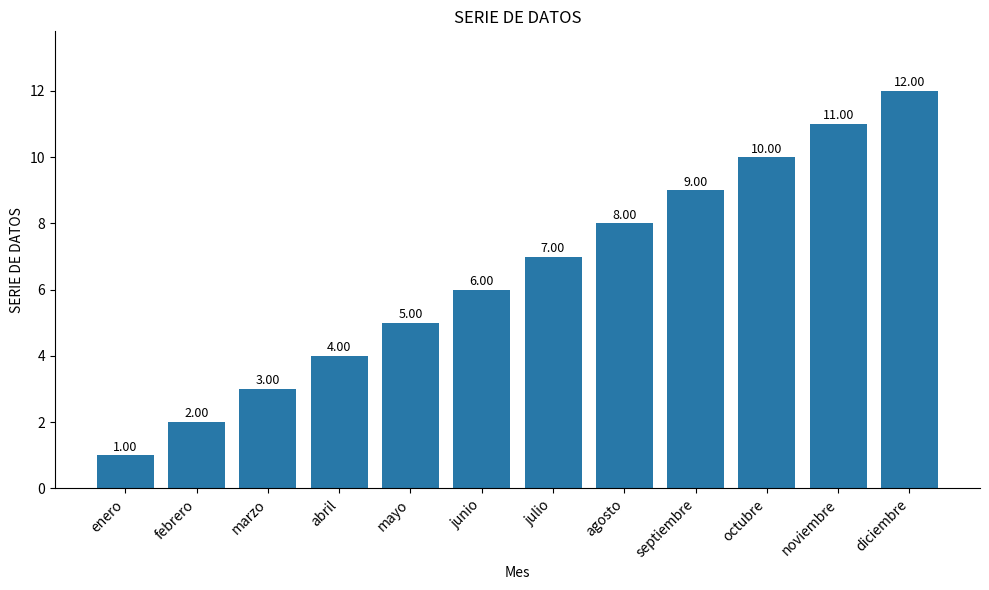

What is the difference between the maximum and minimum values?

11